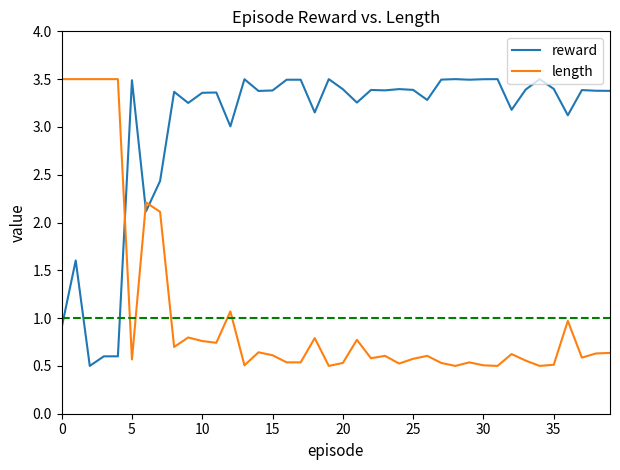

True or false: reward and length intersect in this chart.

True